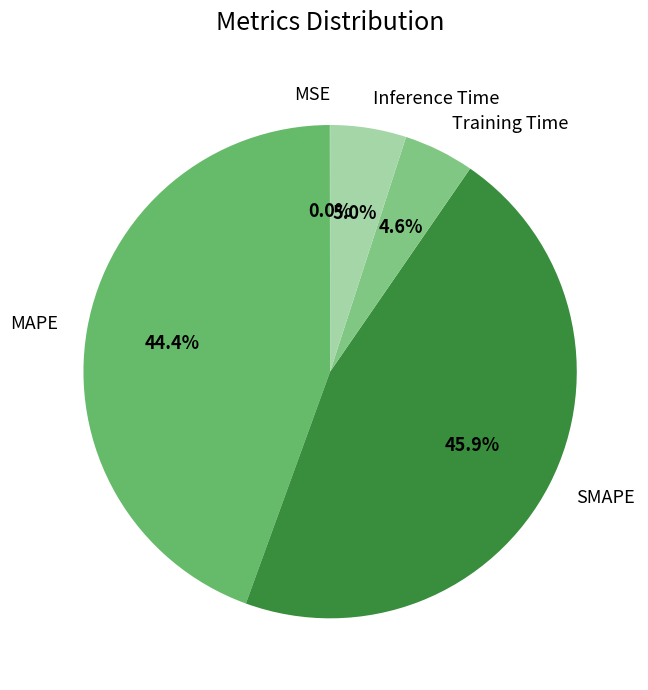

Between MAPE and Training Time, which is larger?

MAPE